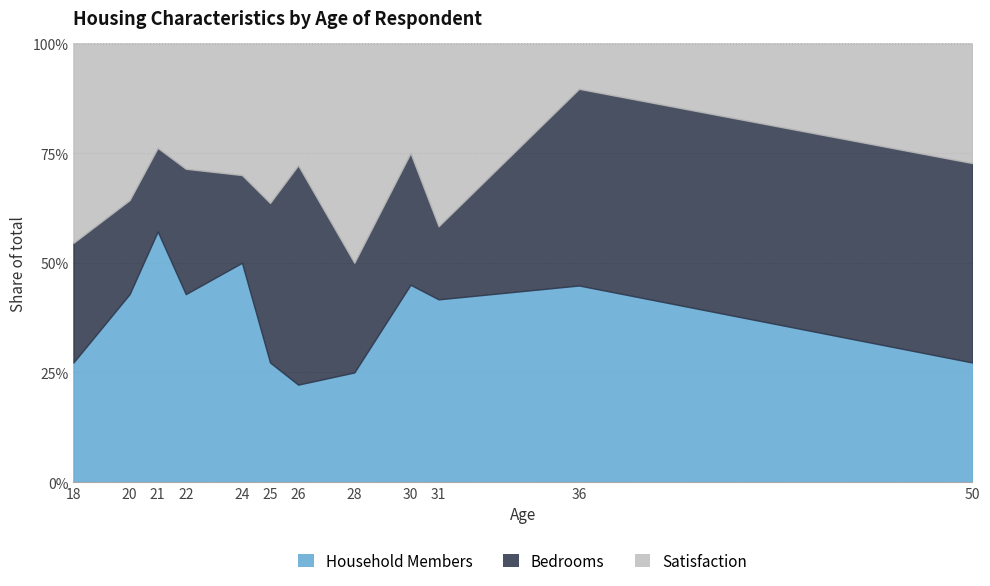

What is the lowest value of the Bedrooms series?

1